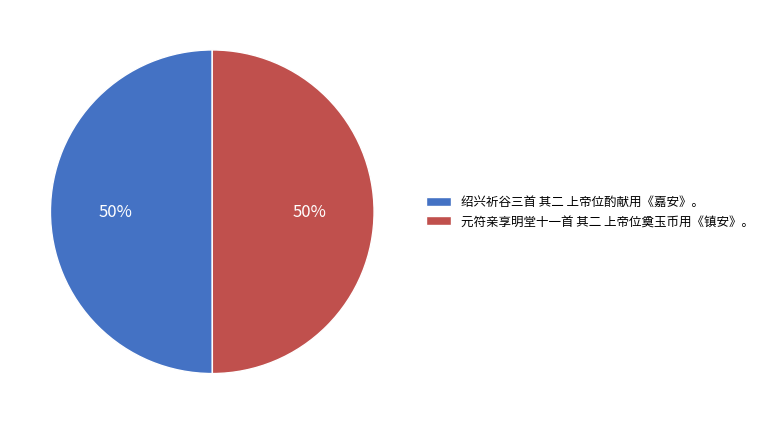

How many slices are in this pie chart?

2